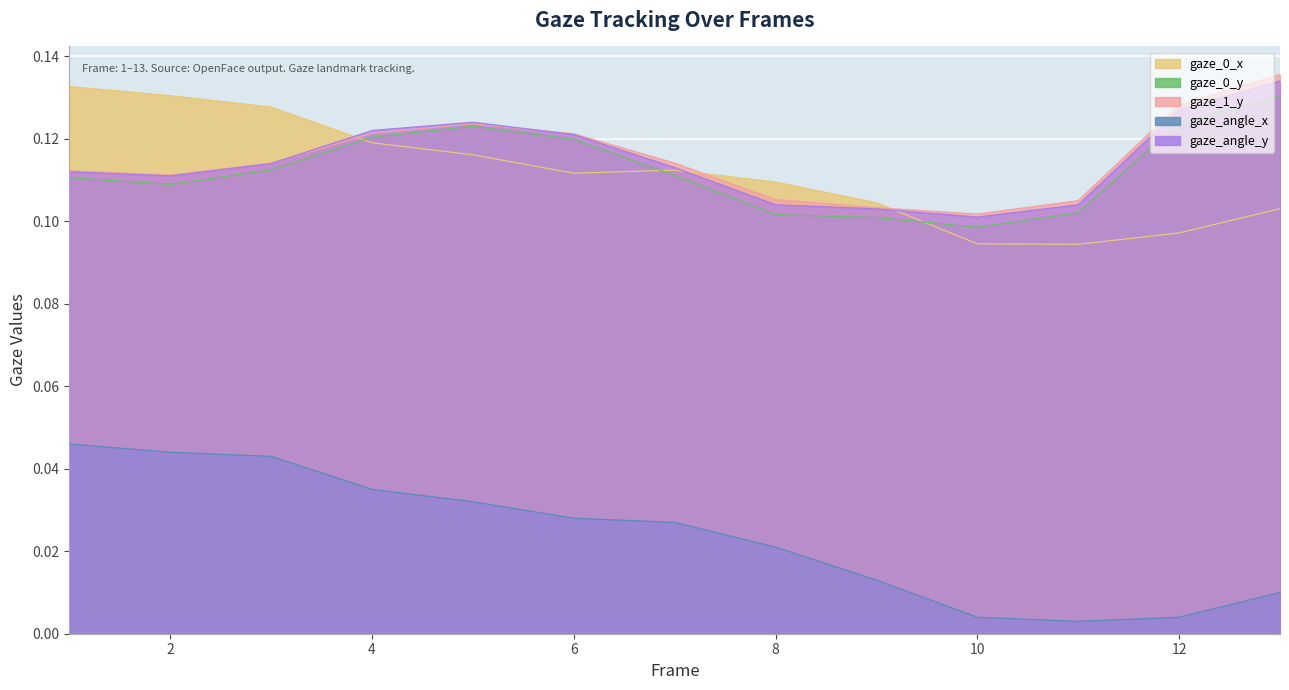

Reading left to right, what are all the values shown in this chart?

gaze_0_x: 1=0.1	2=0.1	3=0.1	4=0.1	5=0.1	6=0.1	7=0.1	8=0.1	9=0.1	10=0.1	11=0.1	12=0.1	13=0.1
gaze_0_y: 1=0.1	2=0.1	3=0.1	4=0.1	5=0.1	6=0.1	7=0.1	8=0.1	9=0.1	10=0.1	11=0.1	12=0.1	13=0.1
gaze_1_y: 1=0.1	2=0.1	3=0.1	4=0.1	5=0.1	6=0.1	7=0.1	8=0.1	9=0.1	10=0.1	11=0.1	12=0.1	13=0.1
gaze_angle_x: 1=0.0	2=0.0	3=0.0	4=0.0	5=0.0	6=0.0	7=0.0	8=0.0	9=0.0	10=0.0	11=0.0	12=0.0	13=0.0
gaze_angle_y: 1=0.1	2=0.1	3=0.1	4=0.1	5=0.1	6=0.1	7=0.1	8=0.1	9=0.1	10=0.1	11=0.1	12=0.1	13=0.1